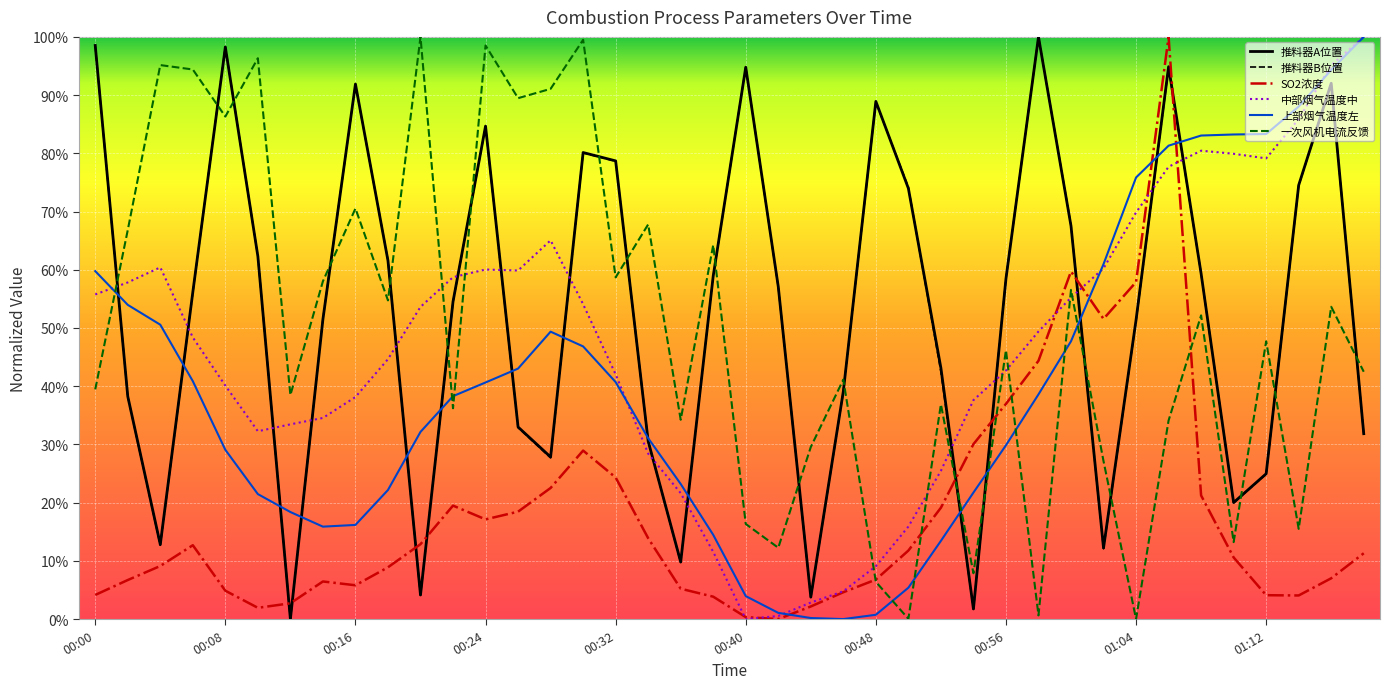

Reading left to right, extract all data points from this chart.

推料器A位置: 1.0	0.4	0.1	0.6	1.0	0.6	0.0	0.5	0.9	0.6	0.0	0.5	0.8	0.3	0.3	0.8	0.8	0.3	0.1	0.6	0.9	0.6	0.0	0.4	0.9	0.7	0.4	0.0	0.6	1.0	0.7	0.1	0.5	0.9	0.6	0.2	0.2	0.7	0.9	0.3
推料器B位置: 1.0	0.4	0.1	0.6	1.0	0.6	0.0	0.5	0.9	0.6	0.0	0.5	0.8	0.3	0.3	0.8	0.8	0.3	0.1	0.6	0.9	0.6	0.0	0.4	0.9	0.7	0.4	0.0	0.6	1.0	0.7	0.1	0.5	0.9	0.6	0.2	0.2	0.7	0.9	0.3
SO2浓度: 0.0	0.1	0.1	0.1	0.0	0.0	0.0	0.1	0.1	0.1	0.1	0.2	0.2	0.2	0.2	0.3	0.2	0.1	0.1	0.0	0.0	0.0	0.0	0.0	0.1	0.1	0.2	0.3	0.4	0.4	0.6	0.5	0.6	1.0	0.2	0.1	0.0	0.0	0.1	0.1
中部烟气温度中: 0.6	0.6	0.6	0.5	0.4	0.3	0.3	0.3	0.4	0.4	0.5	0.6	0.6	0.6	0.7	0.5	0.4	0.3	0.2	0.1	0.0	0.0	0.0	0.0	0.1	0.2	0.3	0.4	0.4	0.5	0.6	0.6	0.7	0.8	0.8	0.8	0.8	0.9	1.0	1.0
上部烟气温度左: 0.6	0.5	0.5	0.4	0.3	0.2	0.2	0.2	0.2	0.2	0.3	0.4	0.4	0.4	0.5	0.5	0.4	0.3	0.2	0.1	0.0	0.0	0.0	0.0	0.0	0.1	0.1	0.2	0.3	0.4	0.5	0.6	0.8	0.8	0.8	0.8	0.8	0.9	0.9	1.0
一次风机电流反馈: 0.4	0.7	1.0	0.9	0.9	1.0	0.4	0.6	0.7	0.5	1.0	0.4	1.0	0.9	0.9	1.0	0.6	0.7	0.3	0.6	0.2	0.1	0.3	0.4	0.1	0.0	0.4	0.1	0.5	0.0	0.6	0.3	0.0	0.3	0.5	0.1	0.5	0.2	0.5	0.4